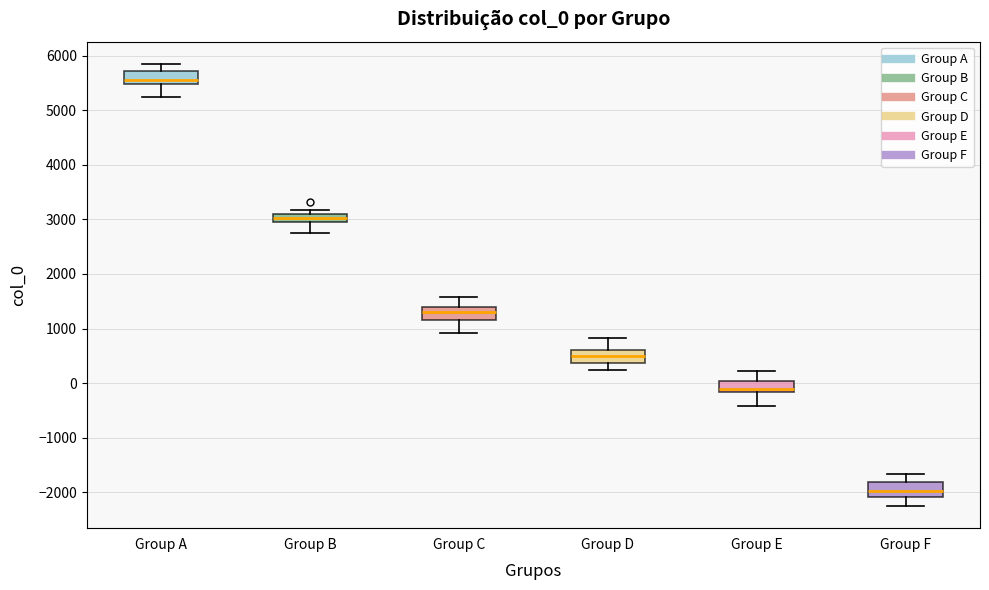

Which box's median line is the lowest?

Group F